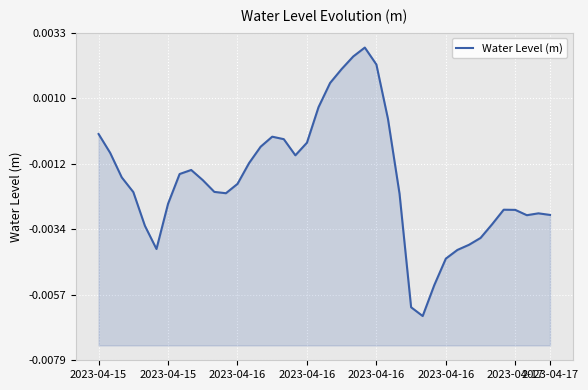

How many data points does each series have?

40